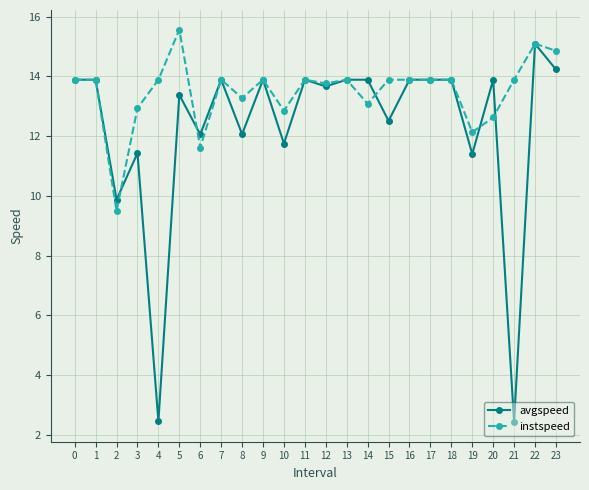

Is it true that avgspeed equals 15.6 at 19?

False